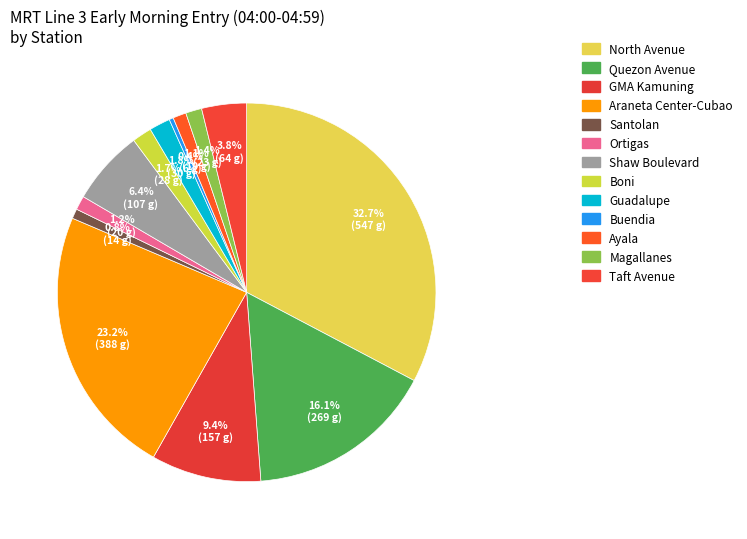

Do Taft Avenue and Santolan together represent more than half of the pie?

No